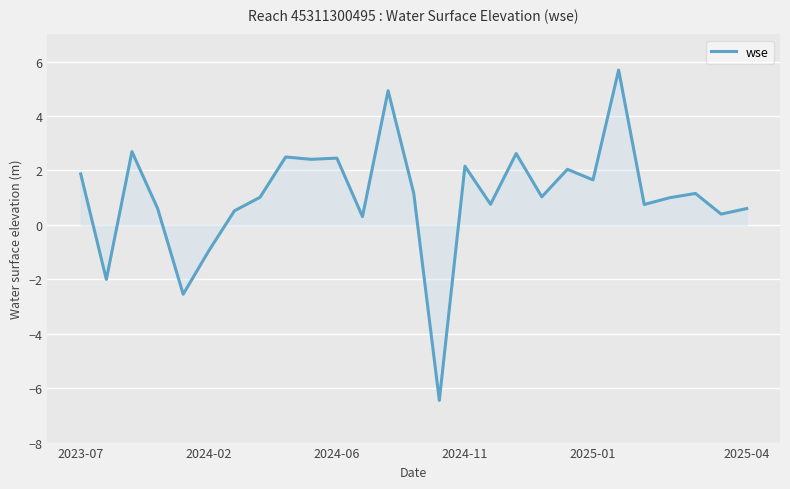

What is the difference between the second highest and second lowest values?

7.5